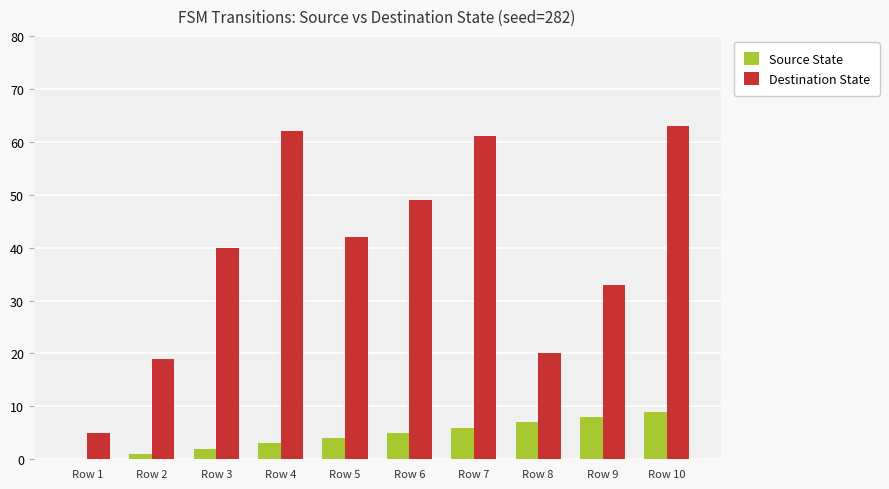

Between Row 4 and Row 6, which series saw the biggest shift?

Destination State